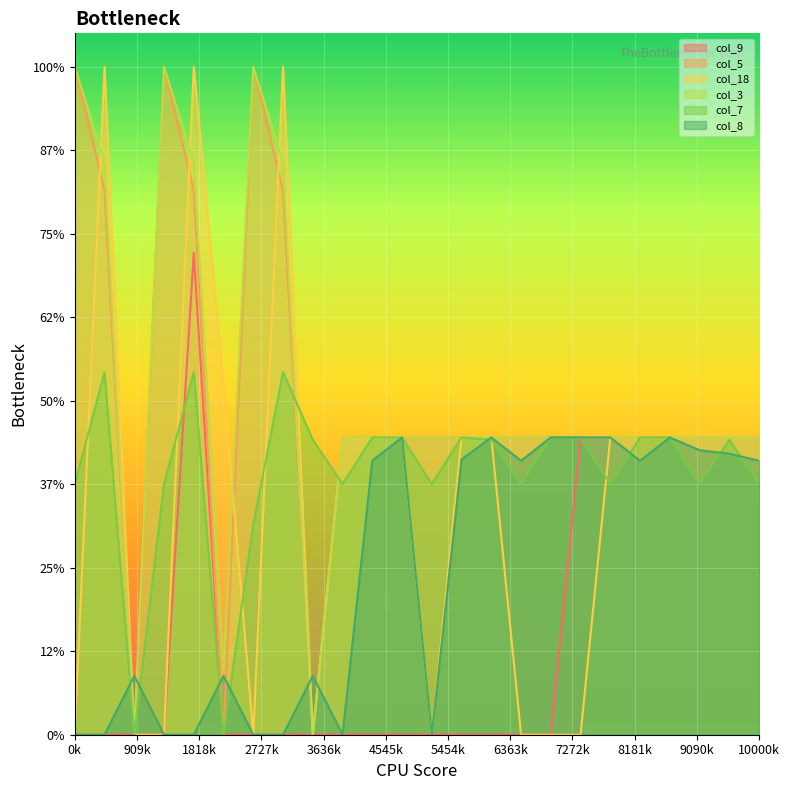

Rank the series at 4 from lowest to highest value.

col_8, col_7, col_9, col_5, col_3, col_18